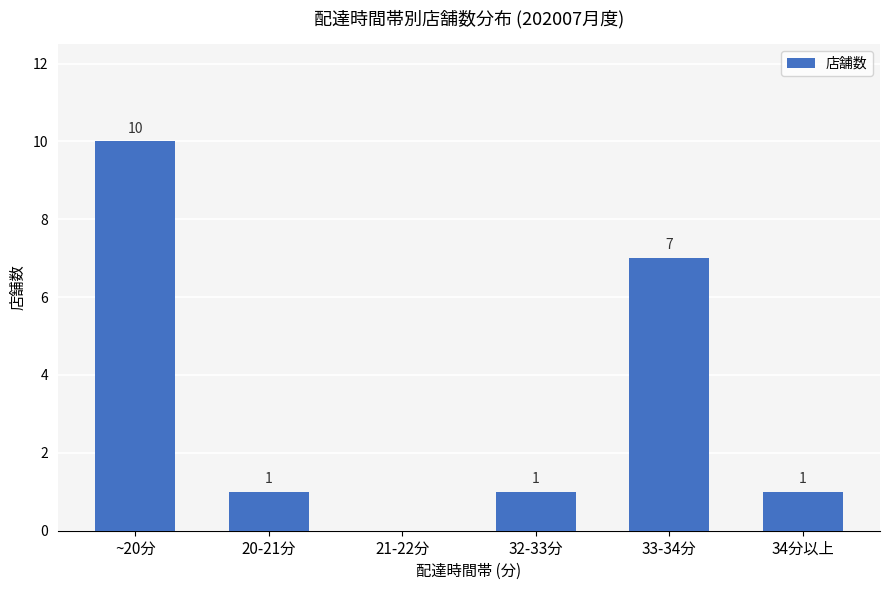

Is it true that the value at 34分以上 is 1?

True